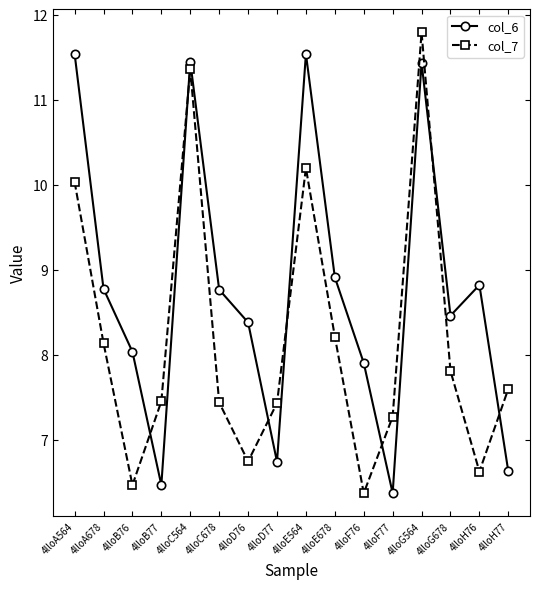

Which series has the largest total across all categories?

col_6